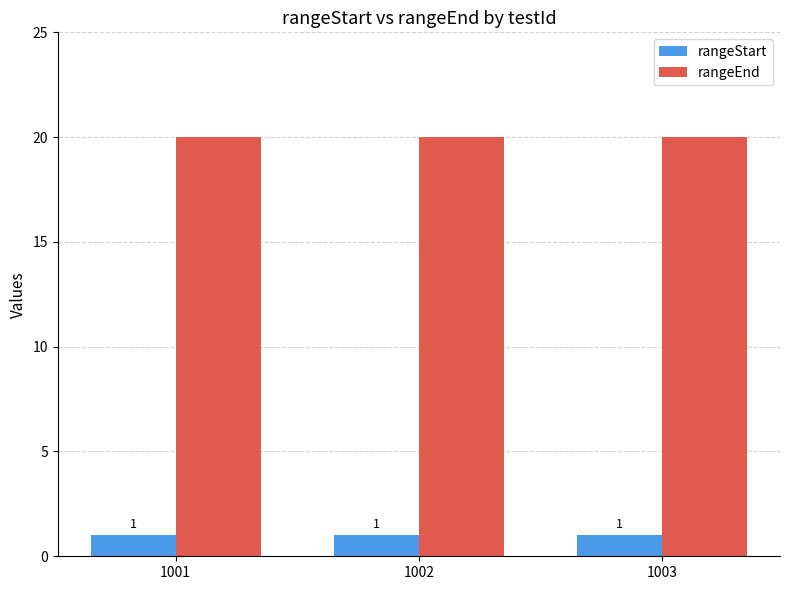

The value of rangeEnd at 1001 is 34. True or false?

False